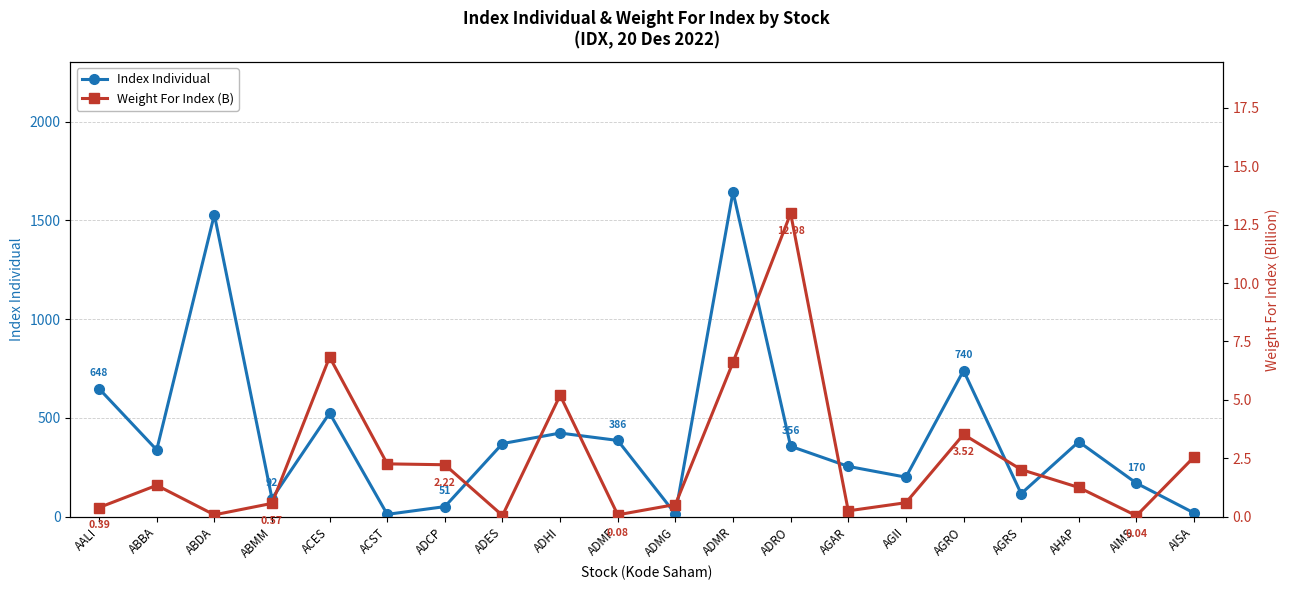

What position from the left is ADHI?

9